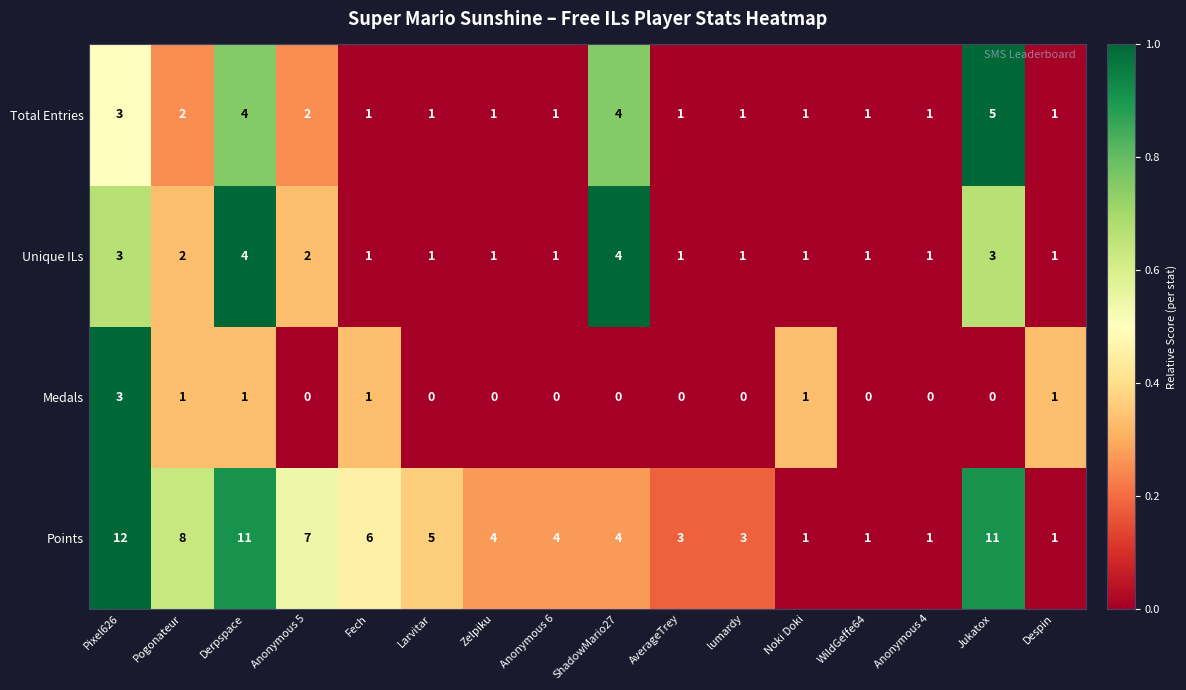

What is the highest value of the Total Entries series?

5